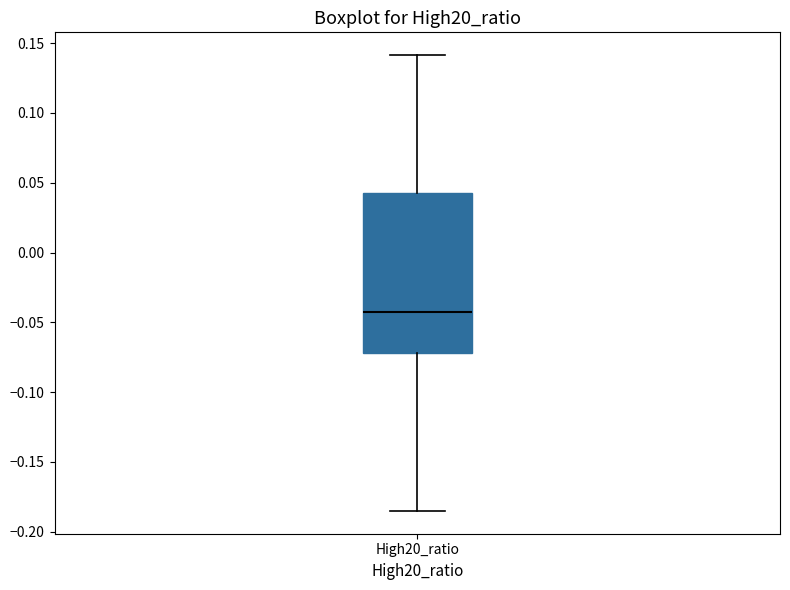

Read this box plot against the y-axis: the position of the median line, the range covered by the box, and the ends of both whiskers. The values are not printed on the chart, so give them approximately, as read against the axis.

median -0.040, box -0.070 to 0.045, whiskers -0.185 to 0.140